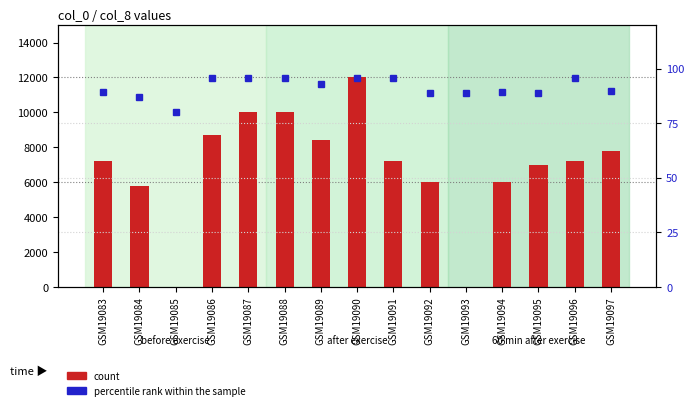

What is the value of the percentile rank within the sample bar at the 3rd from the left?

80.1